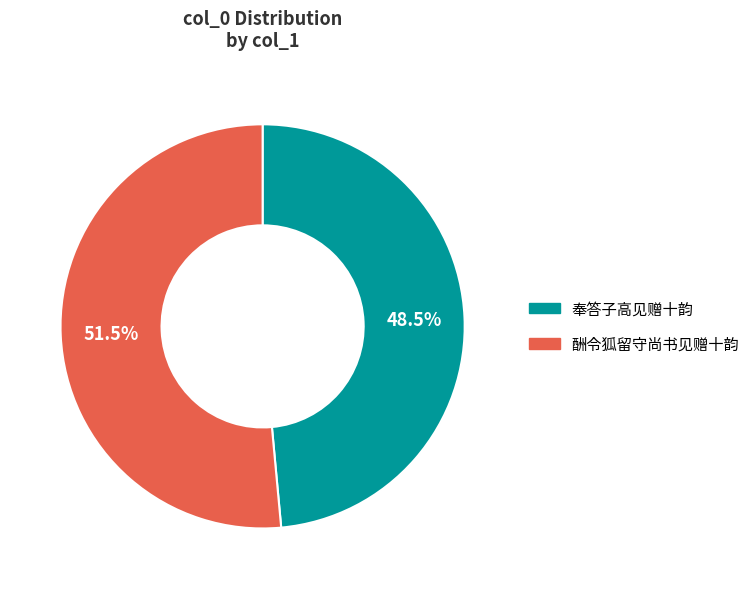

Which has a higher value, 奉答子高见赠十韵 or 酬令狐留守尚书见赠十韵?

酬令狐留守尚书见赠十韵